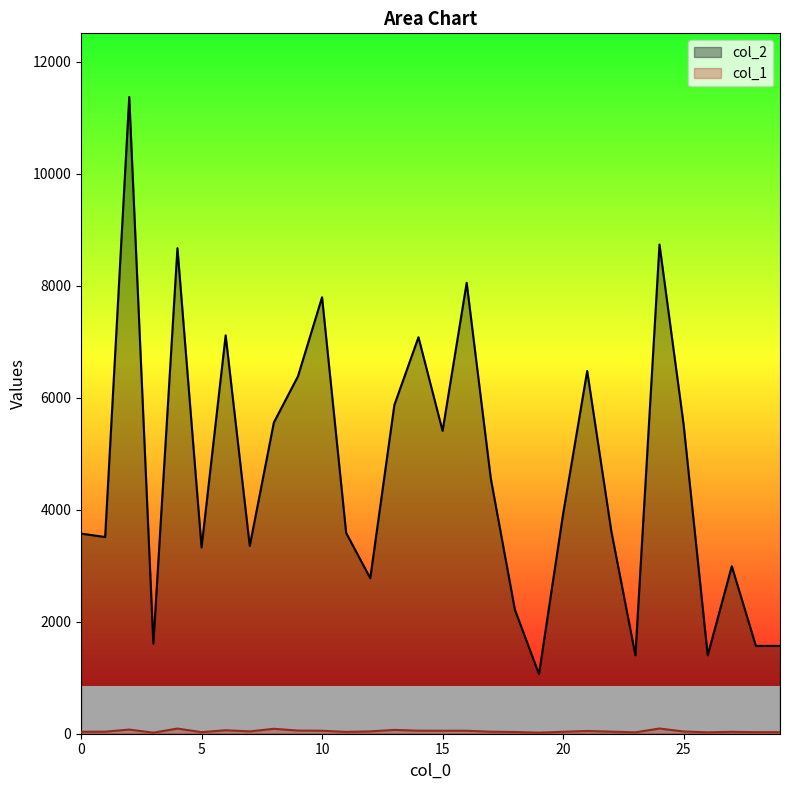

Which series changed the most between 4 and 18?

col_2